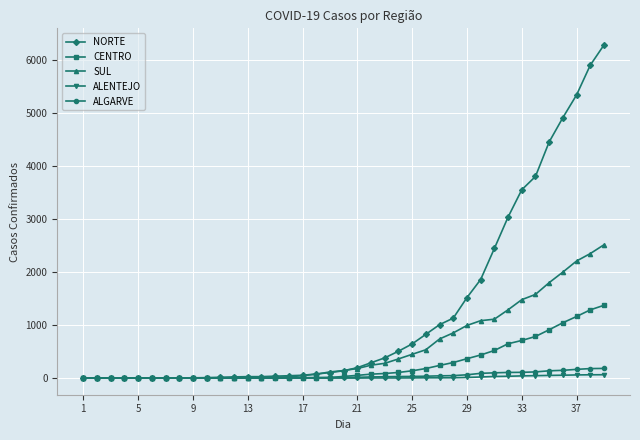

Which series has the largest range (max minus min)?

NORTE